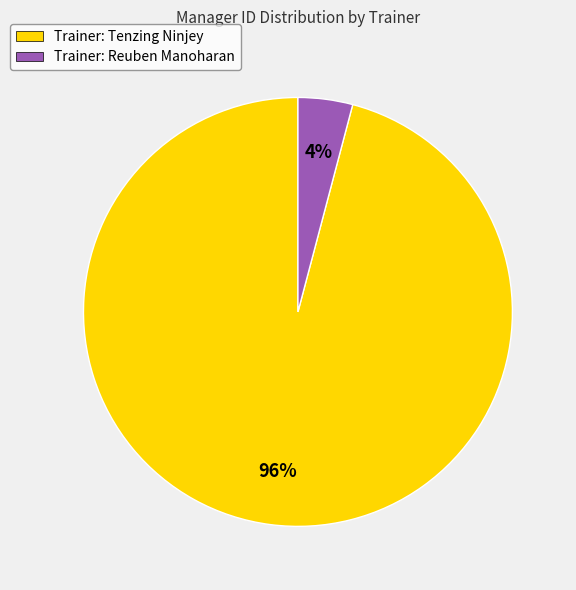

Between Trainer: Tenzing Ninjey and Trainer: Reuben Manoharan, which is larger?

Trainer: Tenzing Ninjey